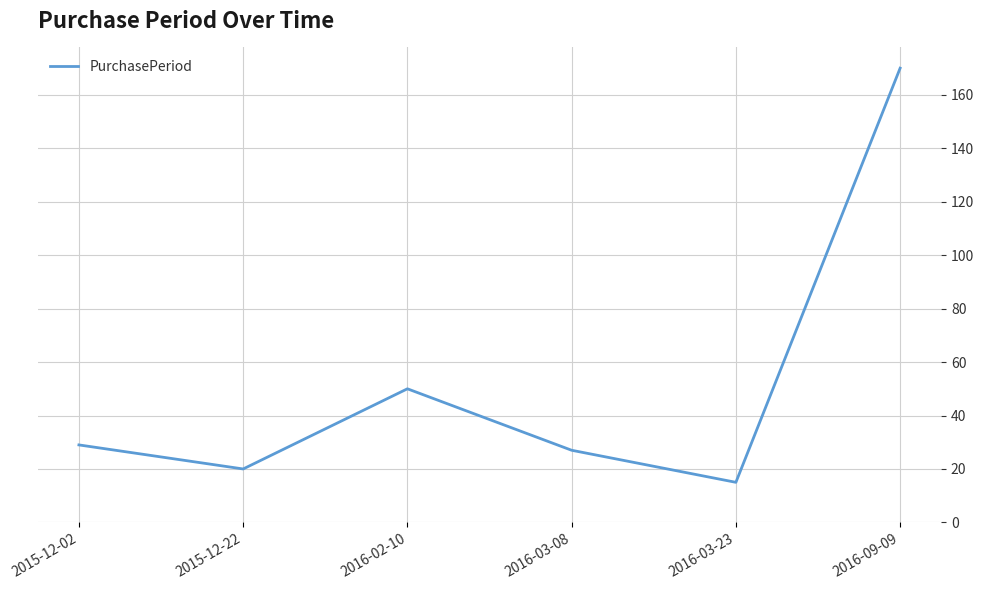

List the labels in order of value, largest first.

2016-09-09, 2016-02-10, 2015-12-02, 2016-03-08, 2015-12-22, 2016-03-23